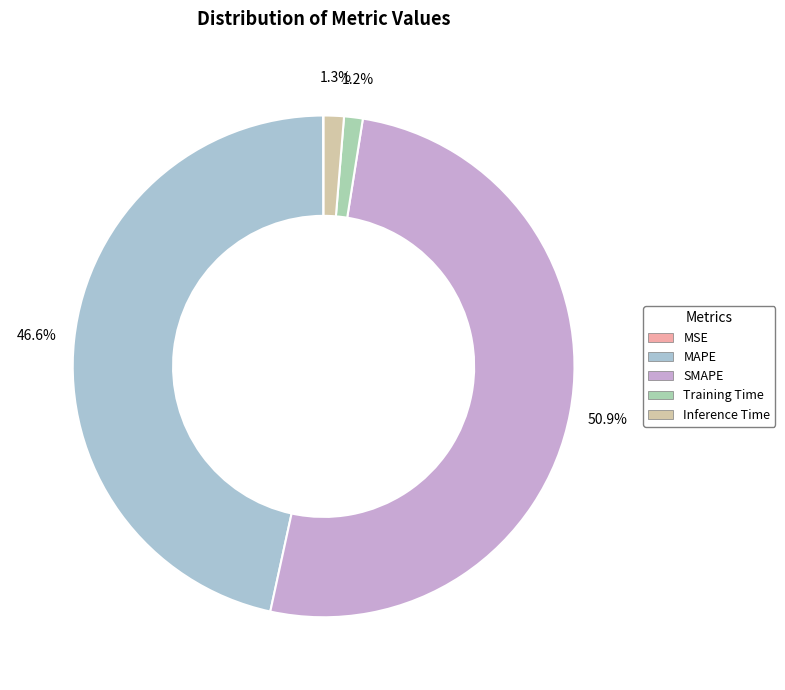

Rank the categories by value from highest to lowest.

SMAPE, MAPE, Inference Time, Training Time, MSE